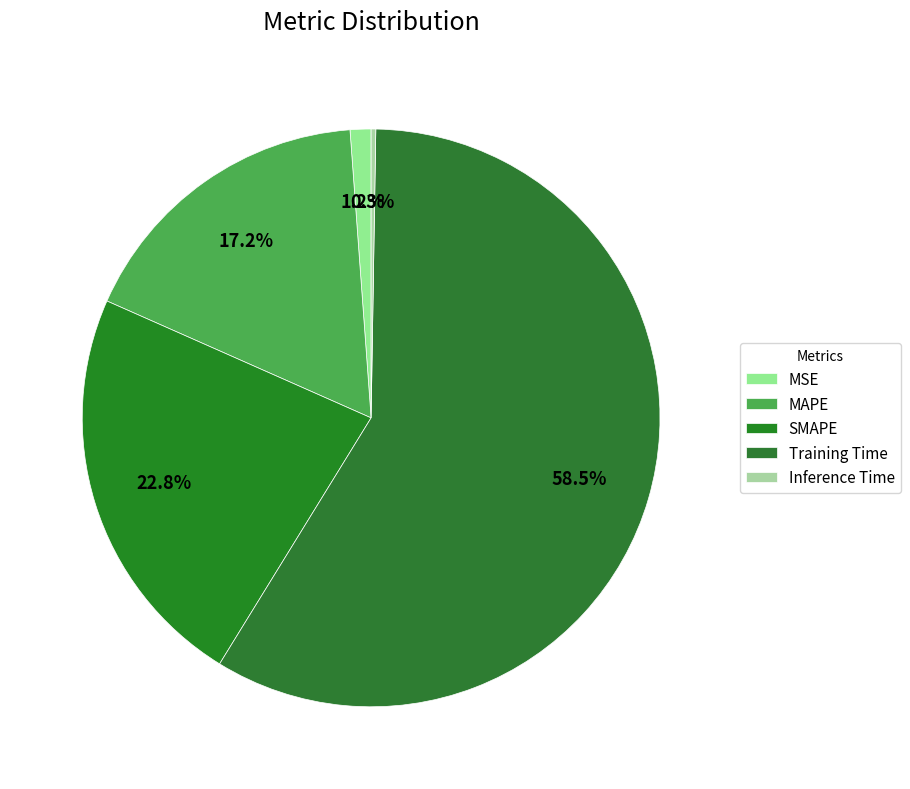

What is the change in value from SMAPE to Inference Time?

-0.6